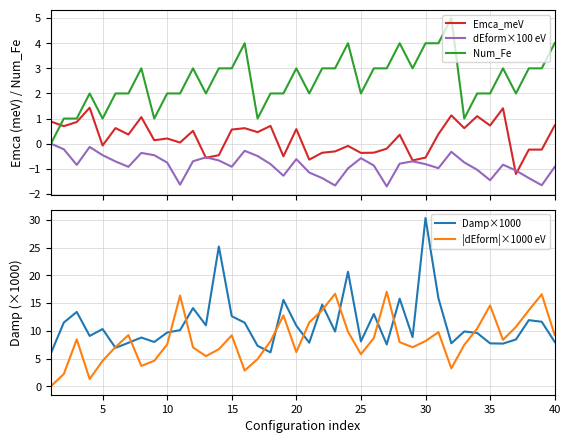

True or false: Num_Fe and Emca_meV intersect in this chart.

True